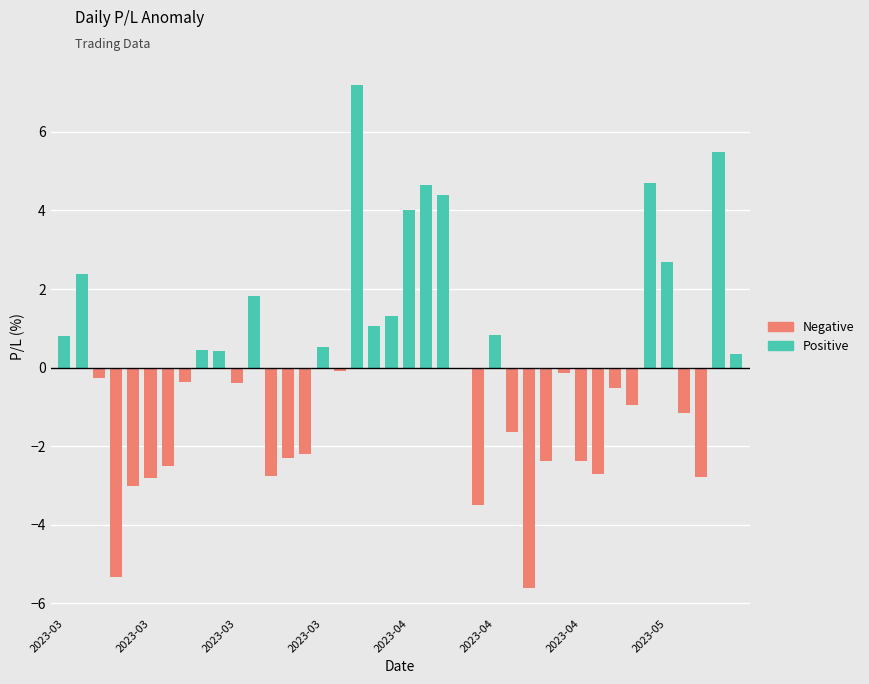

Which category has the highest value in the Negative series?

2023-03